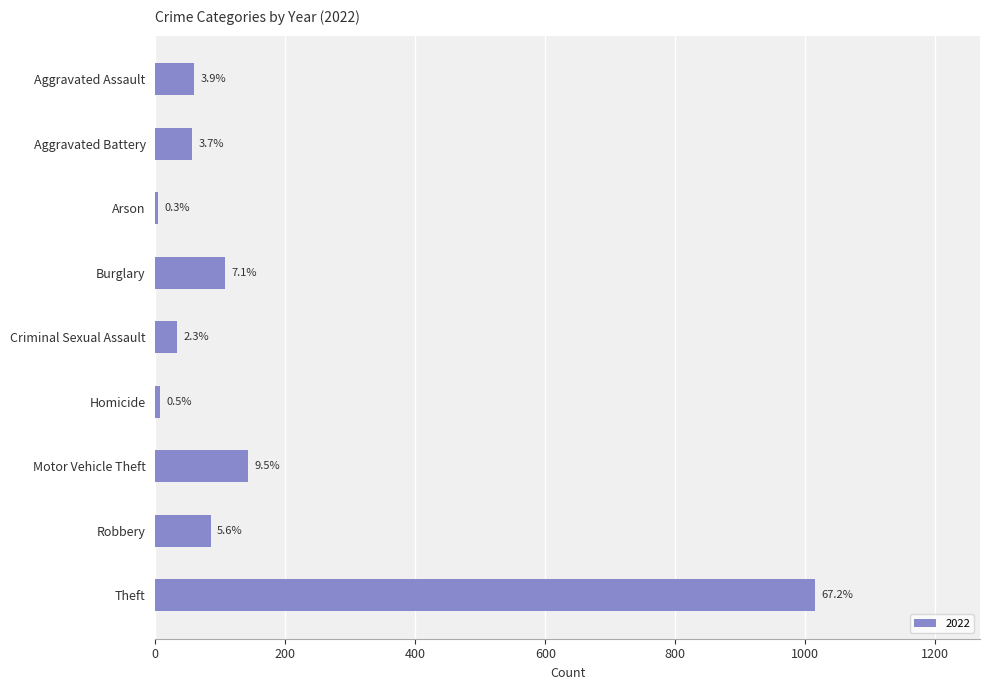

How many bars are there in total?

9